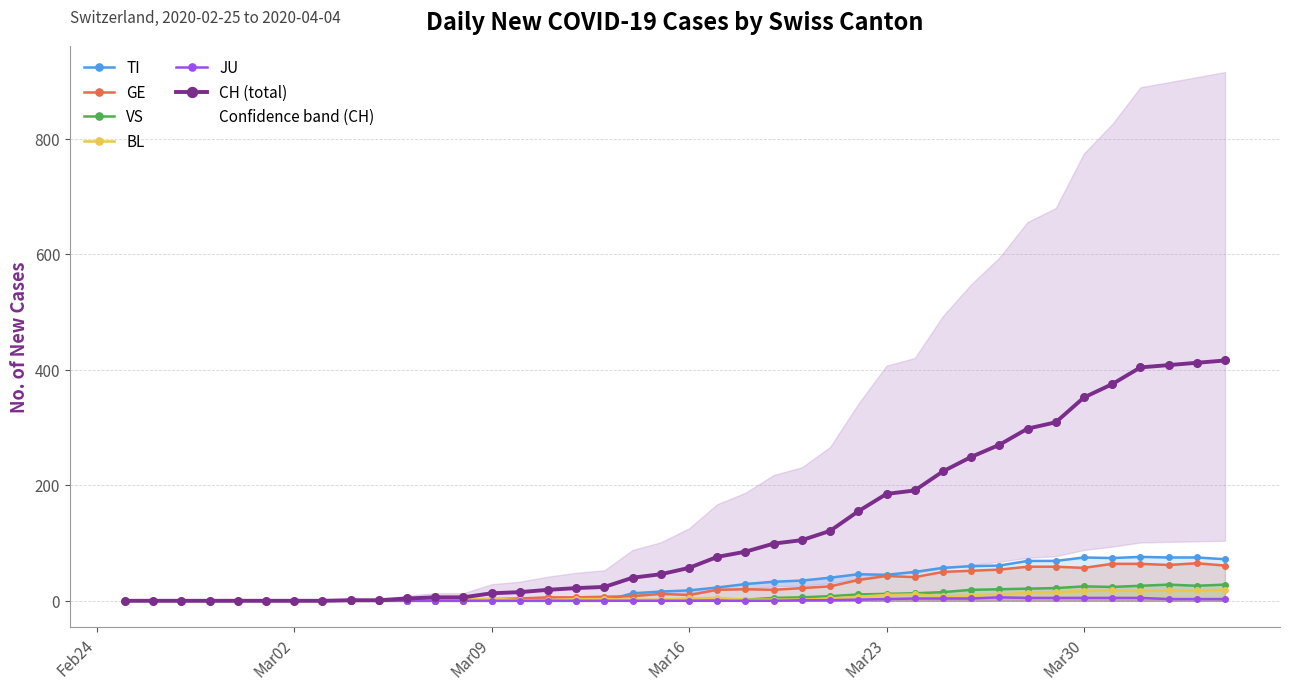

Which category has the lowest value in the GE series?

Feb24